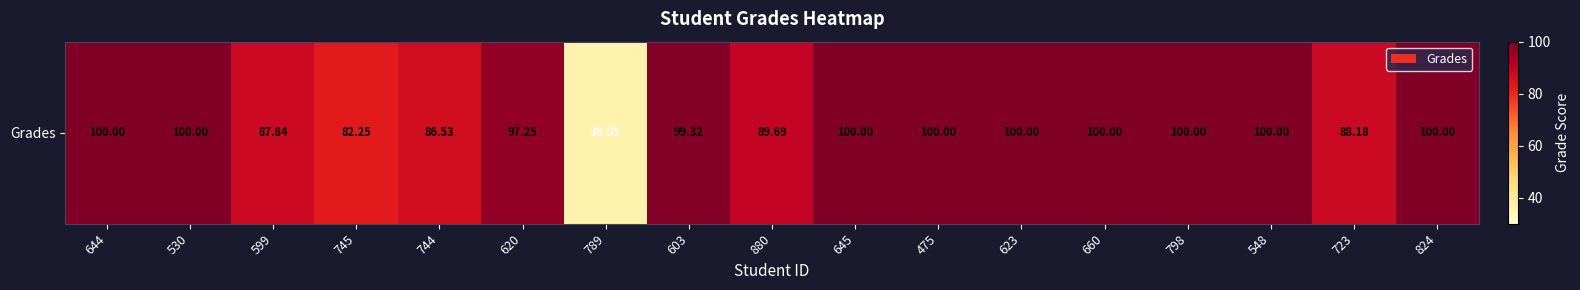

Reading left to right, transcribe all the data shown in this chart.

100.0	100.0	87.8	82.2	86.5	97.2	36.0	99.3	89.7	100.0	100.0	100.0	100.0	100.0	100.0	88.2	100.0